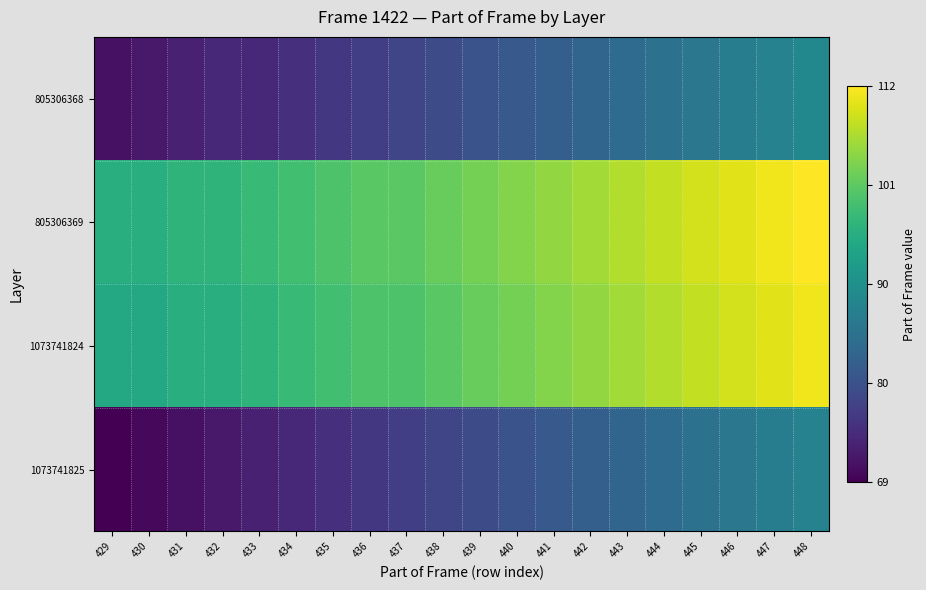

Reading left to right, transcribe all the data shown in this chart.

805306368: 429=71	430=72	431=73	432=74	433=74	434=75	435=76	436=77	437=78	438=79	439=80	440=81	441=82	442=83	443=84	444=85	445=86	446=87	447=88	448=89
805306369: 429=96	430=96	431=97	432=97	433=98	434=99	435=100	436=101	437=101	438=102	439=103	440=104	441=105	442=106	443=107	444=108	445=109	446=110	447=111	448=112
1073741824: 429=95	430=95	431=96	432=96	433=97	434=98	435=99	436=100	437=100	438=101	439=102	440=103	441=104	442=105	443=106	444=107	445=108	446=109	447=110	448=111
1073741825: 429=69	430=70	431=71	432=72	433=73	434=74	435=75	436=76	437=77	438=78	439=79	440=80	441=81	442=82	443=83	444=84	445=85	446=86	447=87	448=88